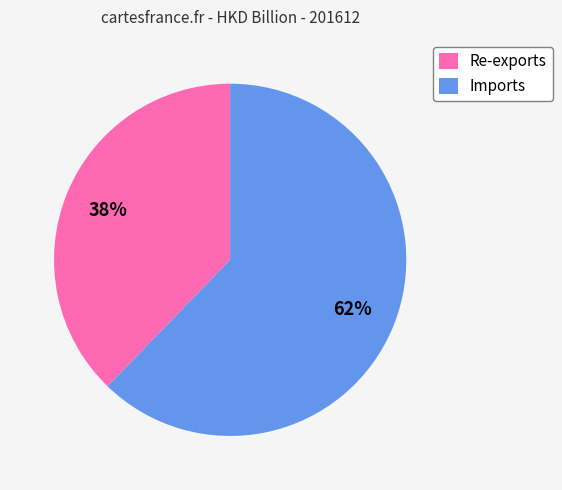

Which has a higher value, Re-exports or Imports?

Imports